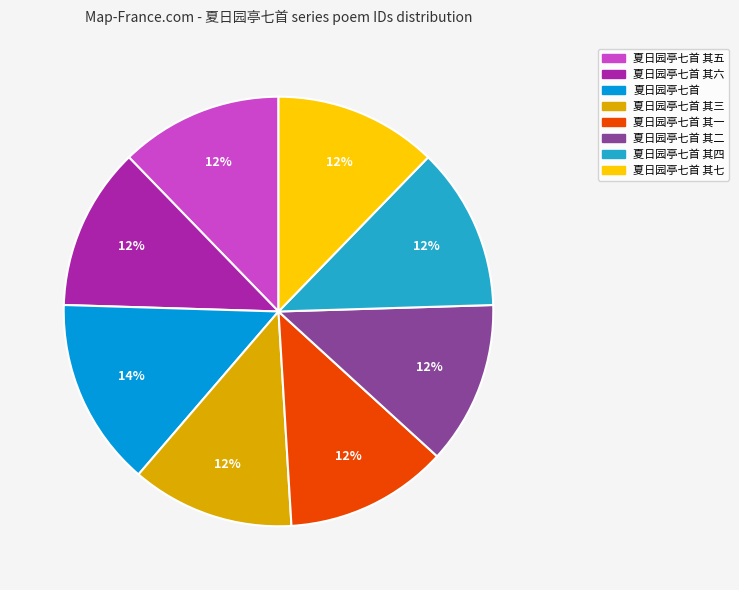

How many slices are in this pie chart?

8